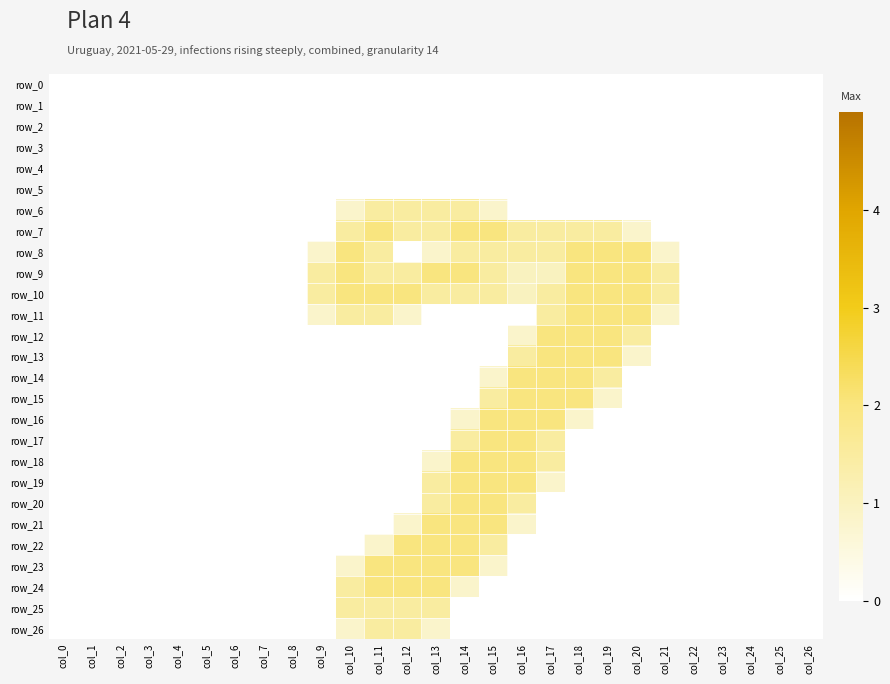

Which category has the highest value in the row_17 series?

col_15